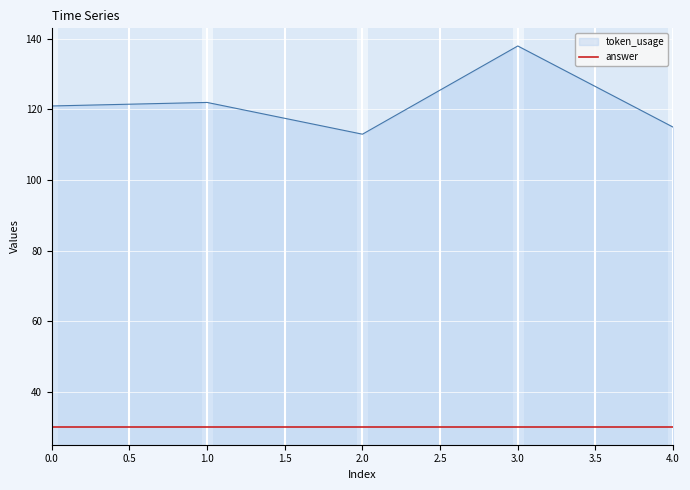

What position from the left is 4.0?

5